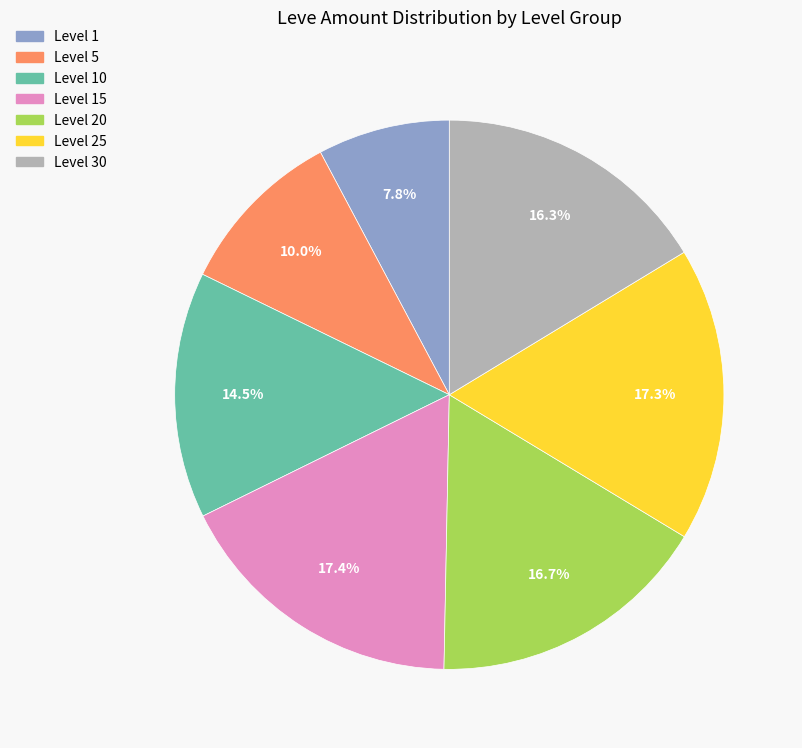

Is there a majority slice in this chart?

No